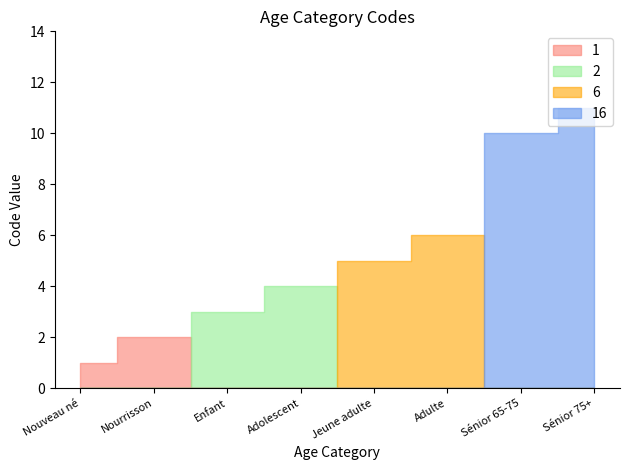

True or false: the data shows 1 at Enfant.

False